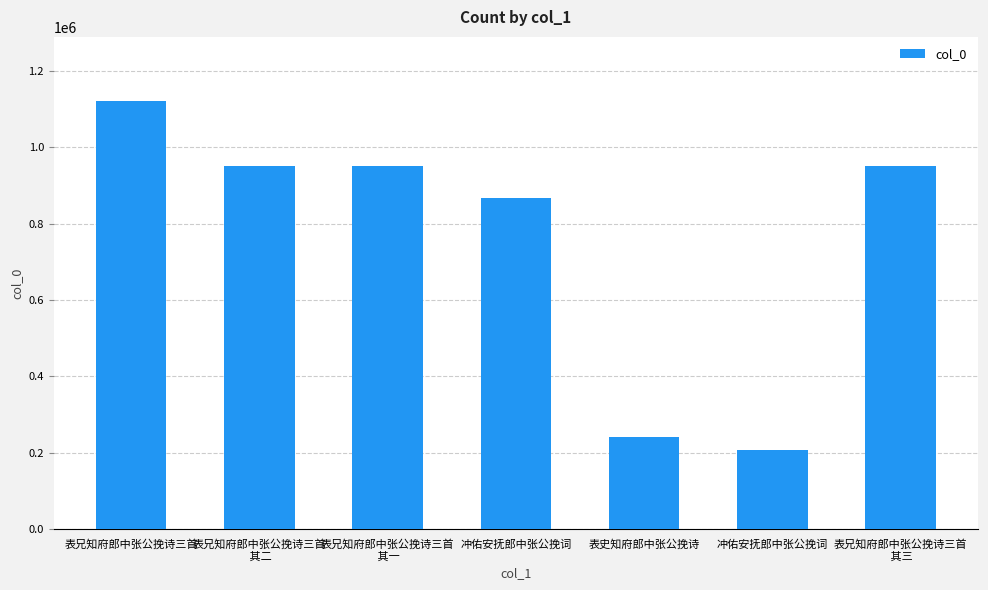

How many bars are there in total?

7